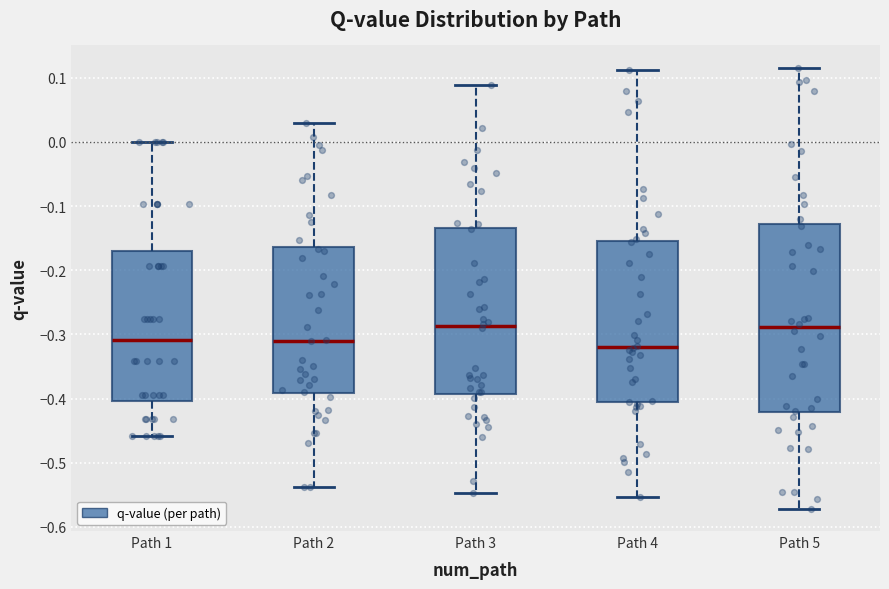

Which box has the lowest median line?

Path 4